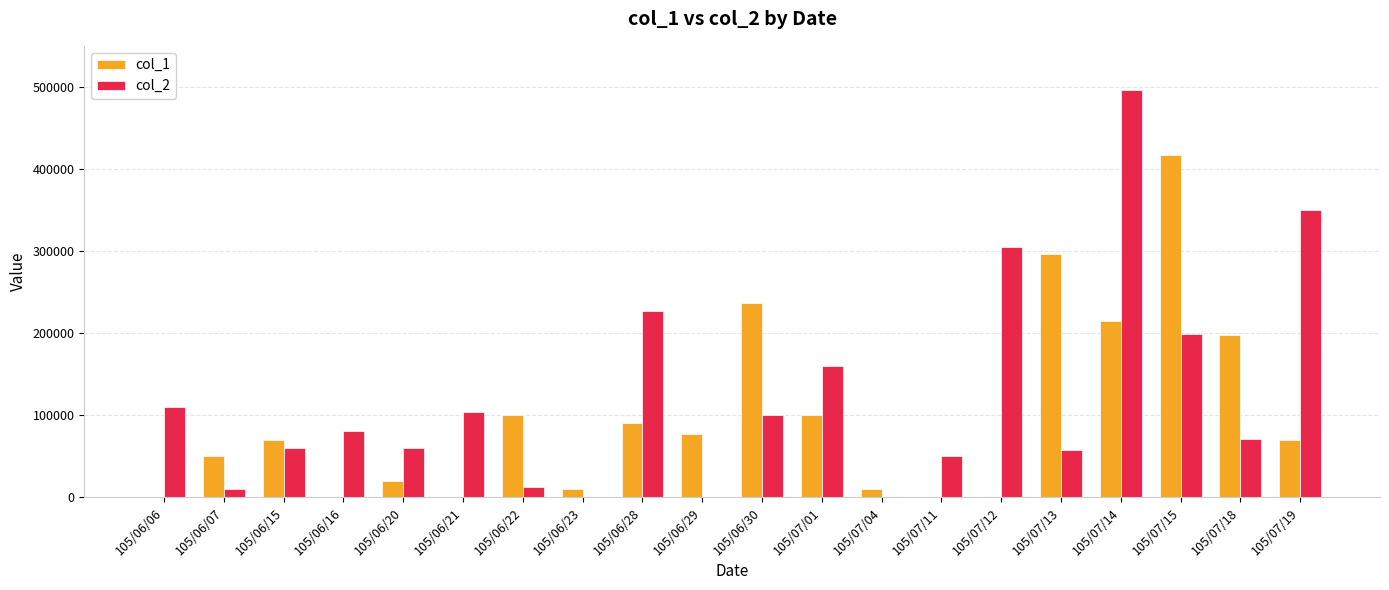

How many series are shown in this chart?

2